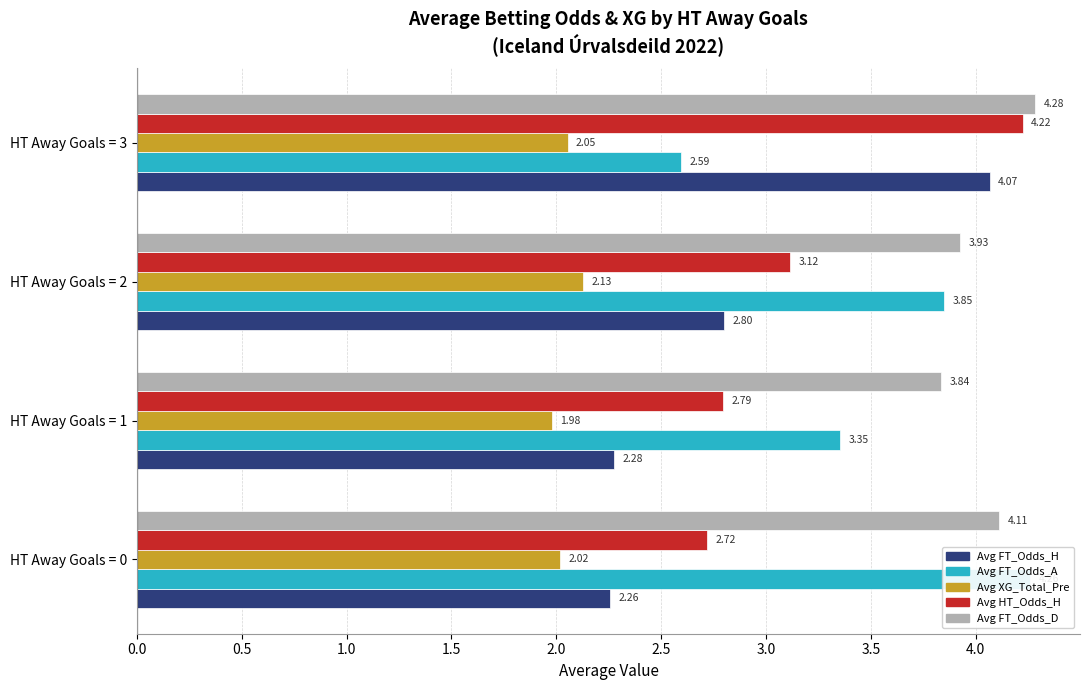

What are all the series names shown in the legend?

Avg FT_Odds_H, Avg FT_Odds_A, Avg XG_Total_Pre, Avg HT_Odds_H, Avg FT_Odds_D